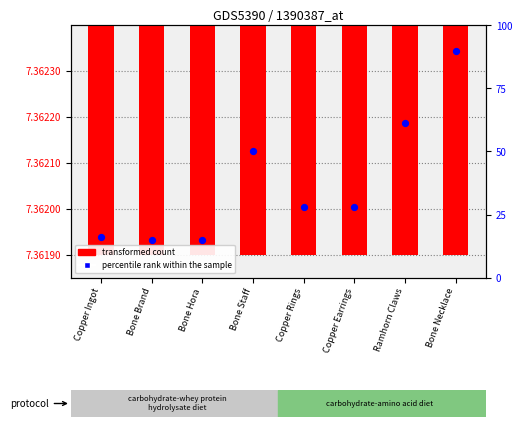

Which series reaches the maximum Y coordinate?

percentile rank within the sample